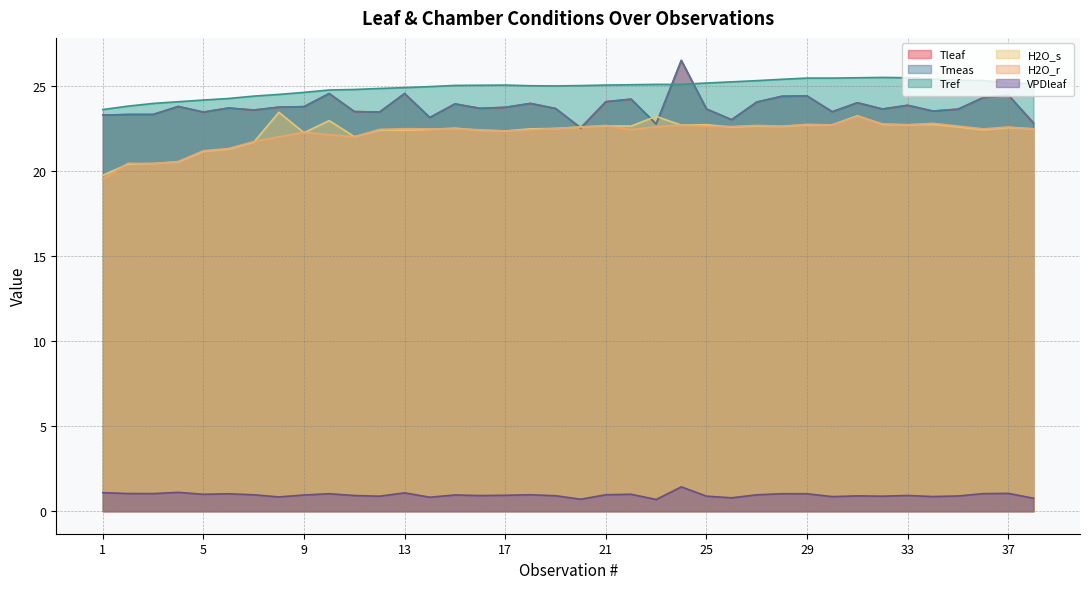

Reading right to left, what are all the values shown in this chart?

Tleaf: 38=22.8	37=24.5	36=24.3	35=23.6	34=23.5	33=23.9	32=23.7	31=24.0	30=23.5	29=24.4	28=24.4	27=24.1	26=23.0	25=23.7	24=26.5	23=22.8	22=24.2	21=24.1	20=22.6	19=23.7	18=24.0	17=23.8	16=23.7	15=24.0	14=23.2	13=24.6	12=23.5	11=23.5	10=24.6	9=23.8	8=23.8	7=23.6	6=23.7	5=23.5	4=23.8	3=23.3	2=23.3	1=23.3
Tmeas: 38=22.8	37=24.5	36=24.3	35=23.6	34=23.5	33=23.9	32=23.7	31=24.0	30=23.5	29=24.4	28=24.4	27=24.1	26=23.0	25=23.7	24=26.5	23=22.8	22=24.2	21=24.1	20=22.6	19=23.7	18=24.0	17=23.8	16=23.7	15=24.0	14=23.2	13=24.6	12=23.5	11=23.5	10=24.6	9=23.8	8=23.8	7=23.6	6=23.7	5=23.5	4=23.8	3=23.3	2=23.3	1=23.3
Tref: 38=25.1	37=25.2	36=25.3	35=25.4	34=25.4	33=25.5	32=25.5	31=25.5	30=25.5	29=25.5	28=25.4	27=25.3	26=25.3	25=25.2	24=25.1	23=25.1	22=25.1	21=25.1	20=25.0	19=25.0	18=25.0	17=25.1	16=25.1	15=25.1	14=25.0	13=24.9	12=24.9	11=24.8	10=24.8	9=24.6	8=24.5	7=24.4	6=24.3	5=24.2	4=24.1	3=24.0	2=23.8	1=23.6
H2O_s: 38=22.5	37=22.6	36=22.4	35=22.6	34=22.8	33=22.7	32=22.8	31=23.3	30=22.7	29=22.7	28=22.6	27=22.7	26=22.6	25=22.7	24=22.7	23=23.2	22=22.7	21=22.7	20=22.6	19=22.5	18=22.5	17=22.4	16=22.4	15=22.5	14=22.5	13=22.4	12=22.4	11=22.0	10=23.0	9=22.3	8=23.5	7=21.7	6=21.3	5=21.2	4=20.5	3=20.5	2=20.4	1=19.8
H2O_r: 38=22.5	37=22.6	36=22.5	35=22.7	34=22.8	33=22.7	32=22.8	31=23.2	30=22.7	29=22.8	28=22.7	27=22.7	26=22.6	25=22.6	24=22.7	23=22.6	22=22.4	21=22.7	20=22.6	19=22.5	18=22.4	17=22.4	16=22.4	15=22.5	14=22.5	13=22.5	12=22.5	11=22.0	10=22.1	9=22.3	8=22.0	7=21.7	6=21.3	5=21.2	4=20.6	3=20.4	2=20.5	1=19.5
VPDleaf: 38=0.8	37=1.0	36=1.0	35=0.9	34=0.9	33=0.9	32=0.9	31=0.9	30=0.9	29=1.0	28=1.0	27=1.0	26=0.8	25=0.9	24=1.4	23=0.7	22=1.0	21=1.0	20=0.7	19=0.9	18=1.0	17=0.9	16=0.9	15=1.0	14=0.8	13=1.1	12=0.9	11=0.9	10=1.0	9=1.0	8=0.8	7=1.0	6=1.0	5=1.0	4=1.1	3=1.0	2=1.0	1=1.1